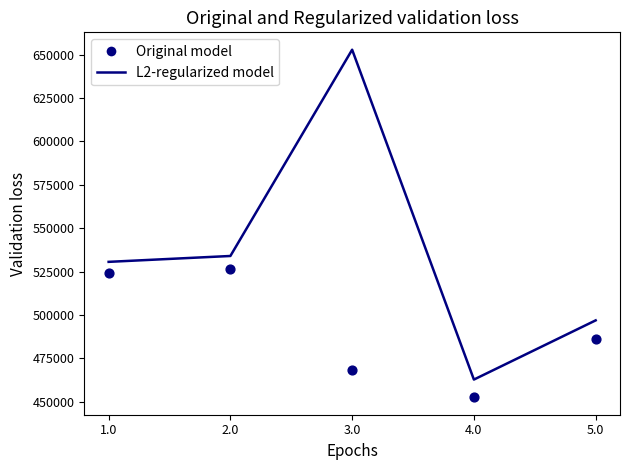

Which series has the largest total across all categories?

L2-regularized model